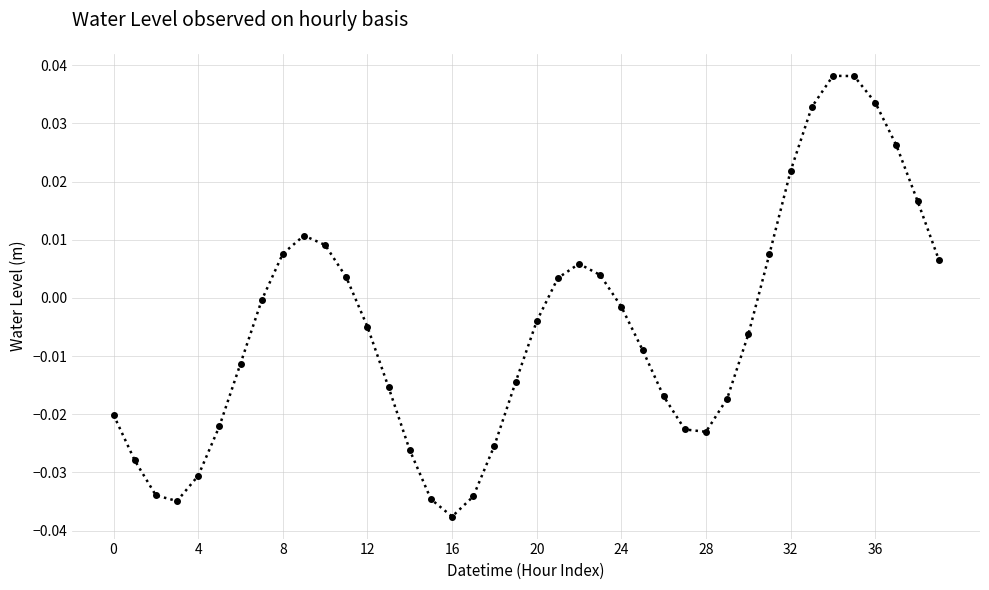

How many interior local peaks (higher than both neighbors) does the data have?

3